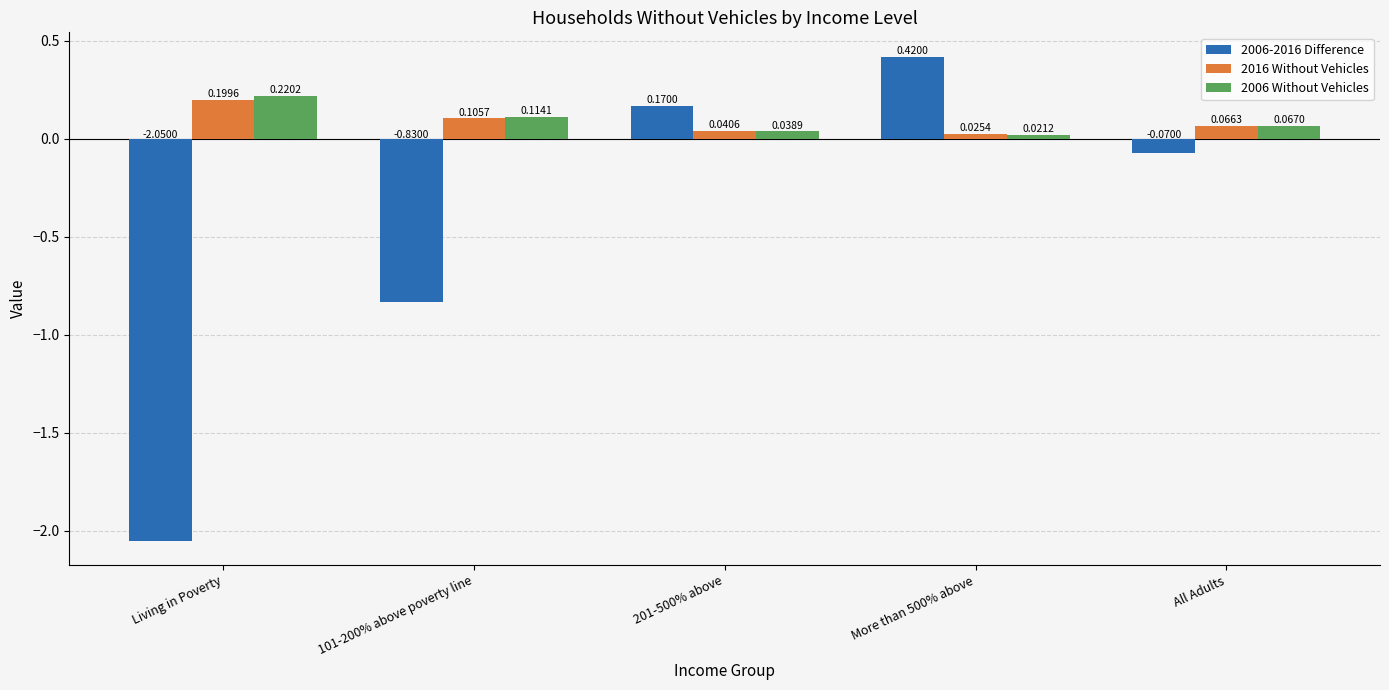

How many bars are there in total?

15